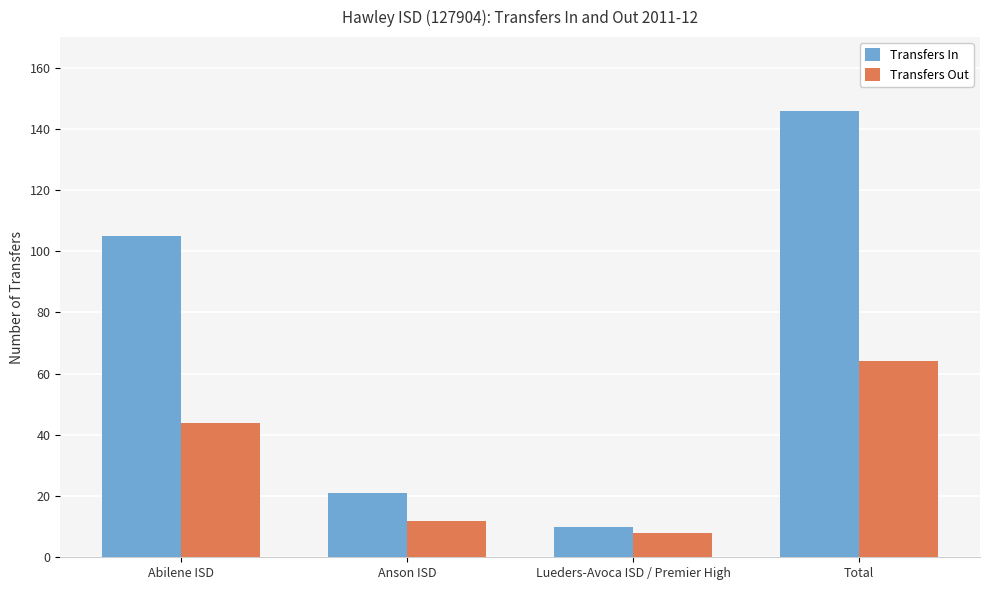

What are all the series names shown in the legend?

Transfers In, Transfers Out